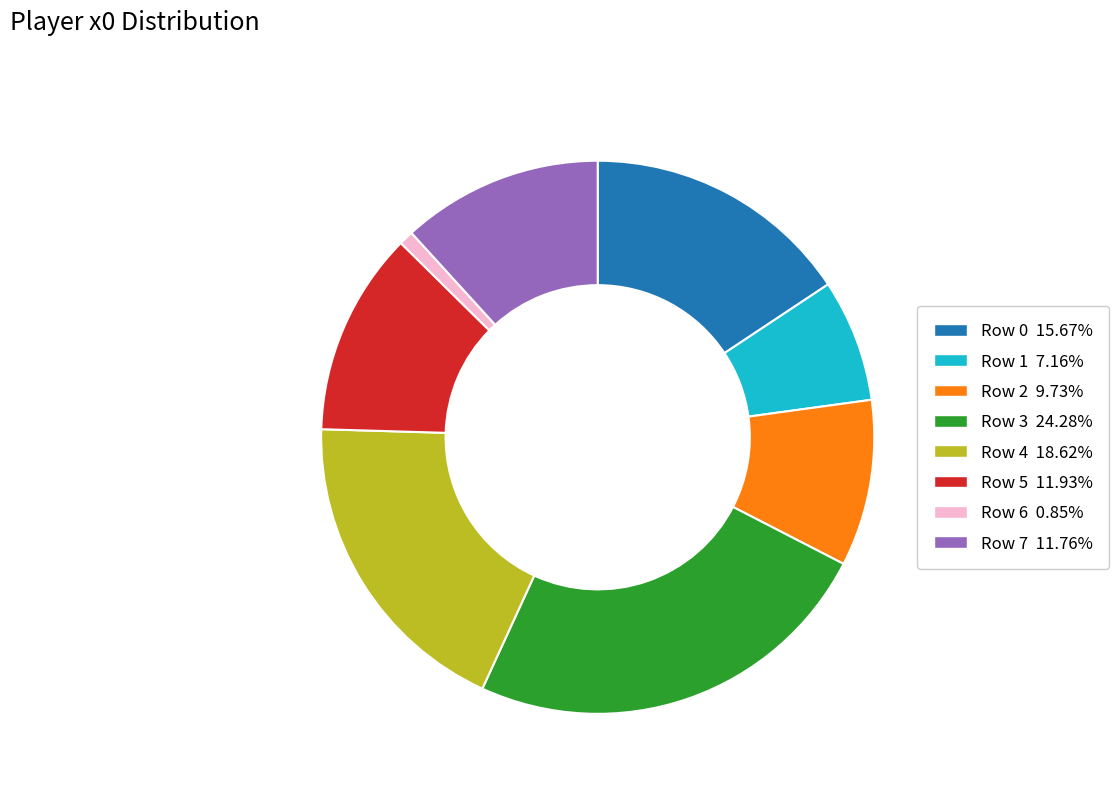

Does any single category account for the majority?

No